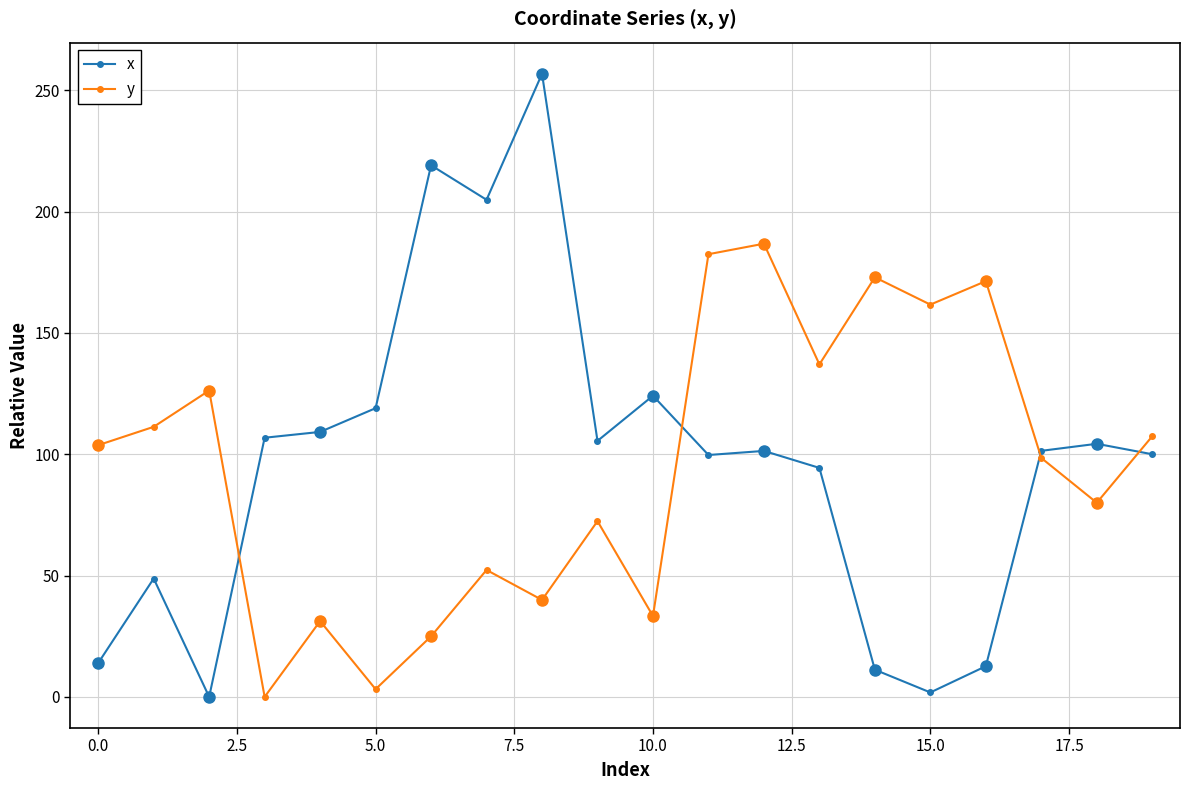

Rank the series by their maximum value, from lowest to highest.

y, x